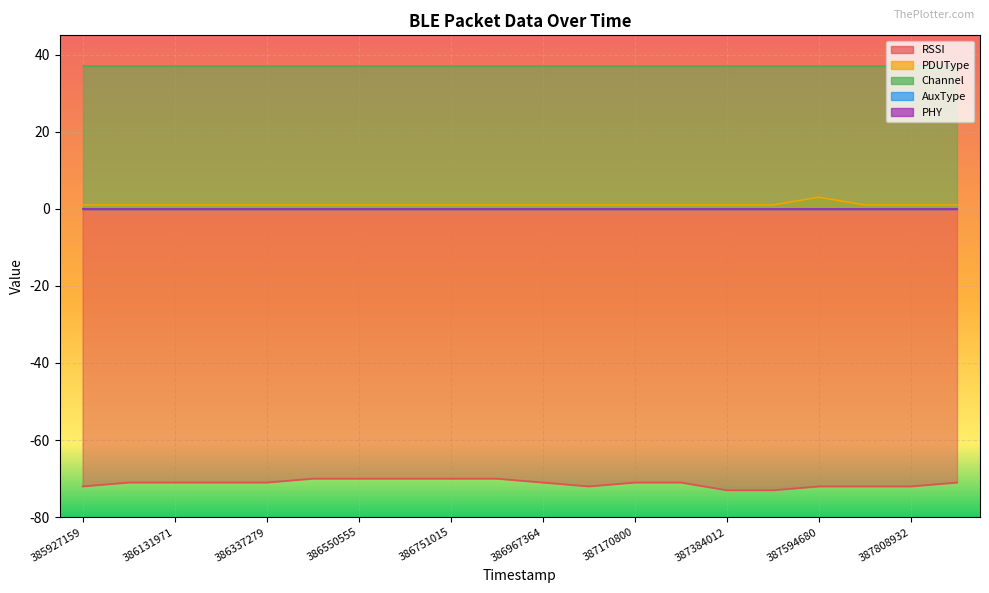

Which category has the highest value in the Channel series?

385927159